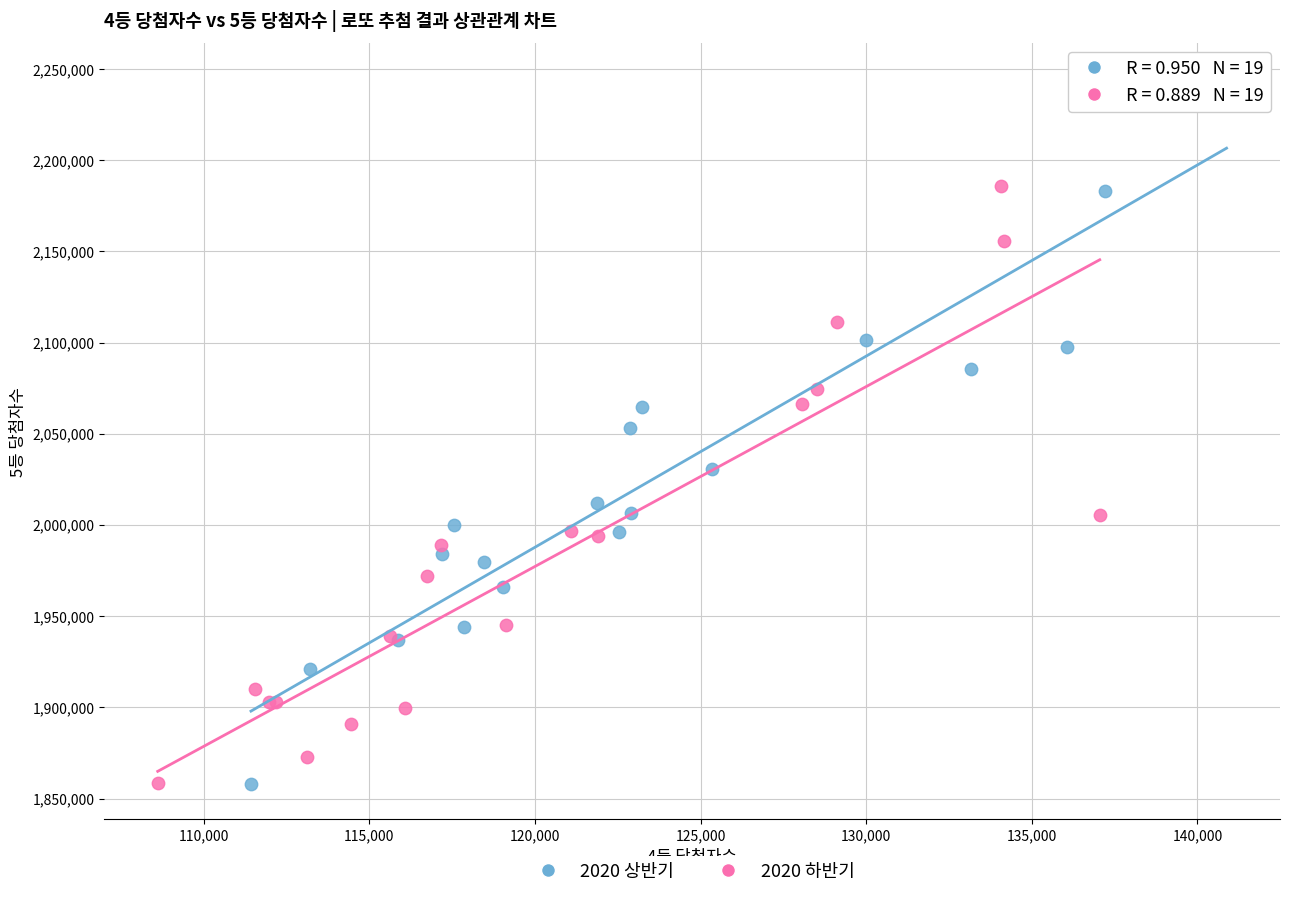

Which series has the largest Y range (max minus min)?

2020 상반기